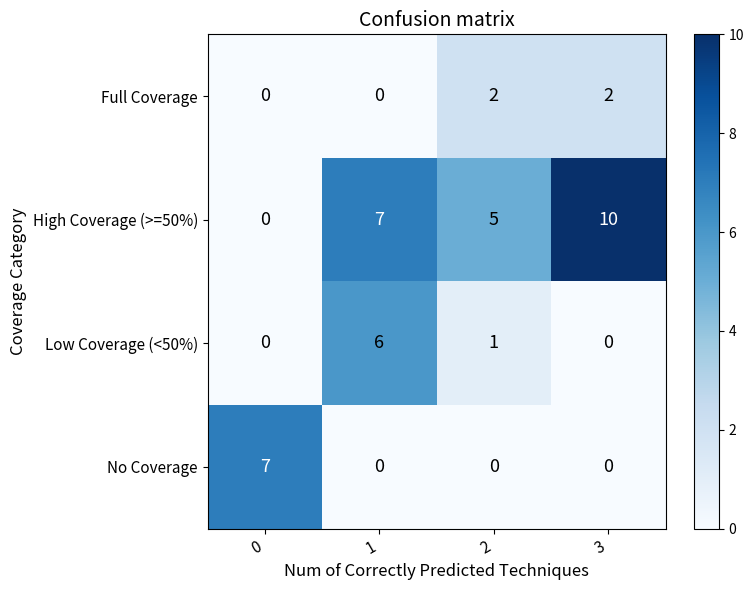

Rank the series by their maximum value, from lowest to highest.

Full Coverage, Low Coverage (<50%), No Coverage, High Coverage (>=50%)